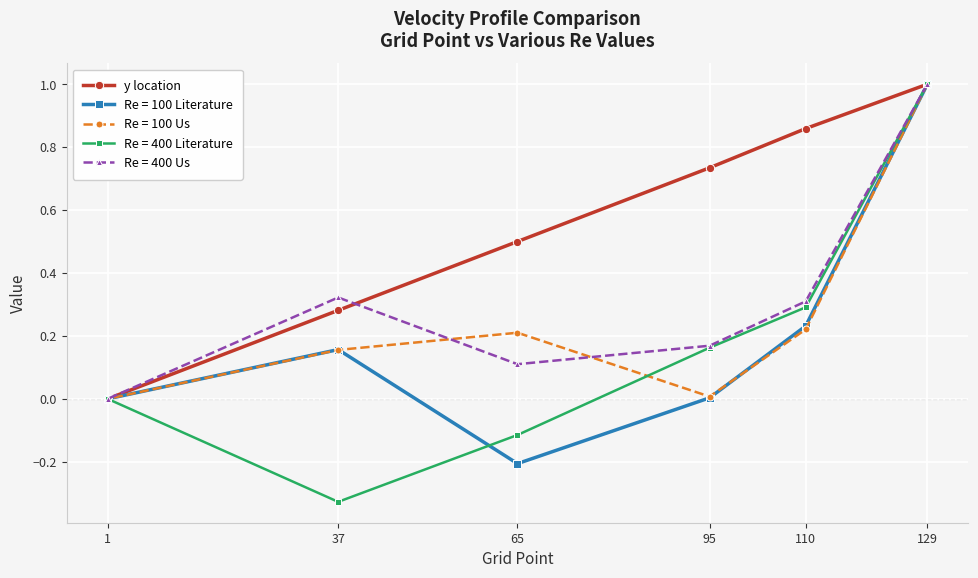

How many data points does each series have?

6